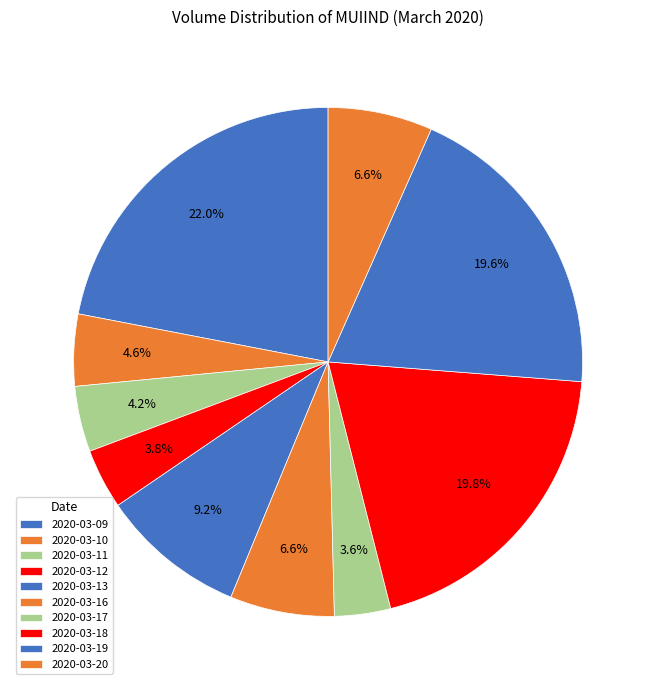

Count the number of slices in the pie.

10